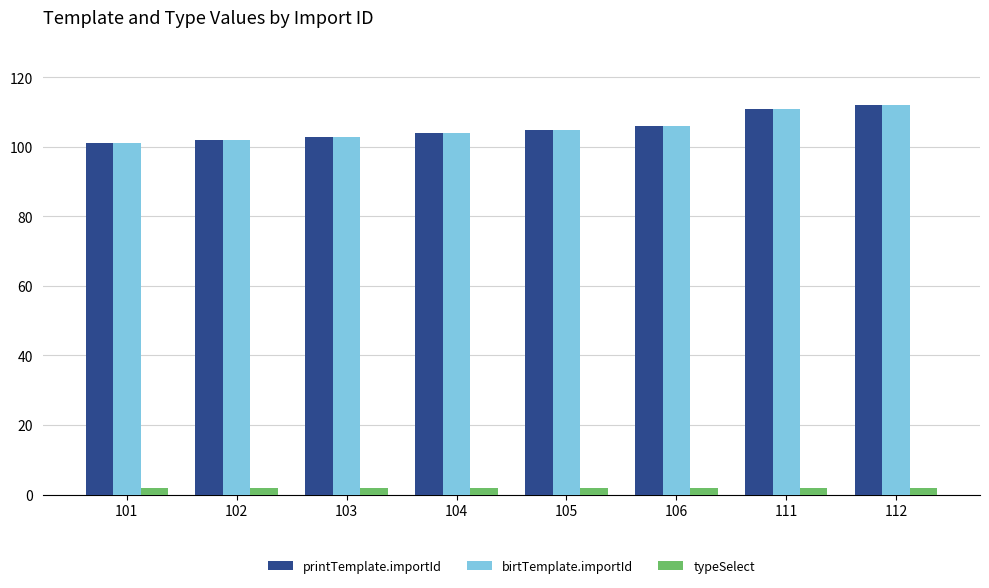

Is it true that birtTemplate.importId equals 55 at 112?

False